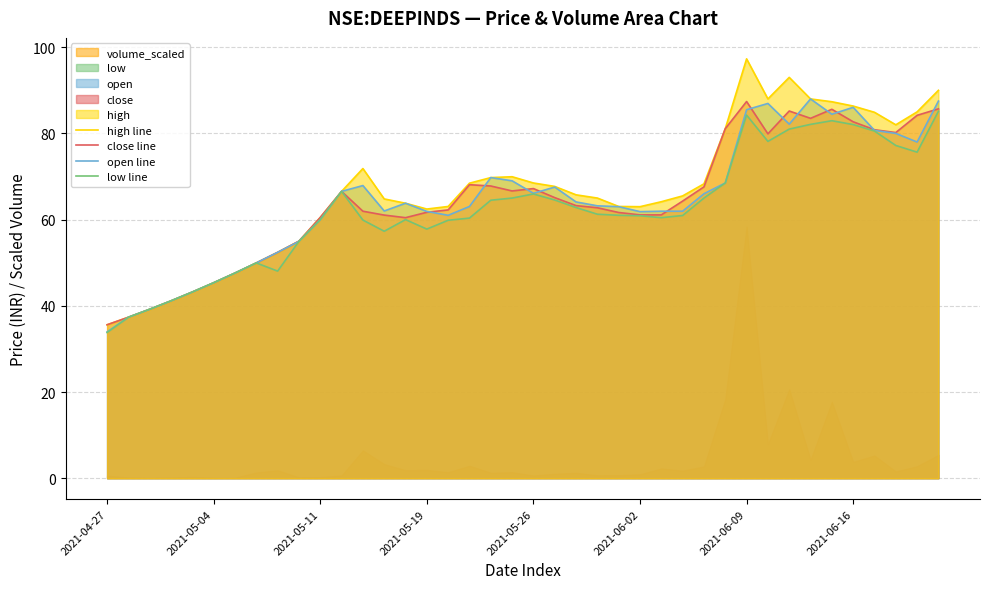

Which series has the largest total across all categories?

high line